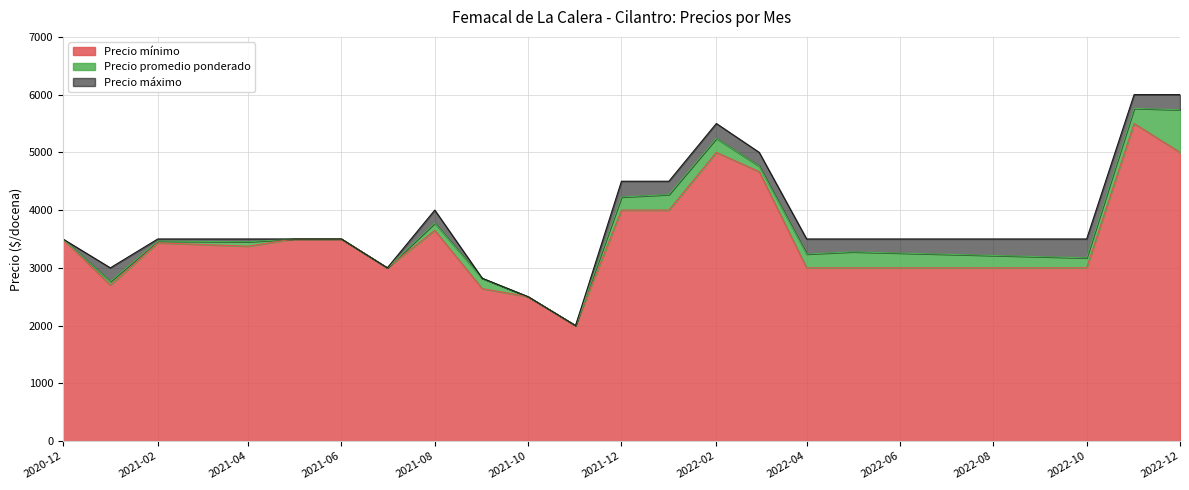

At which label does Precio promedio ponderado reach its peak?

2022-11